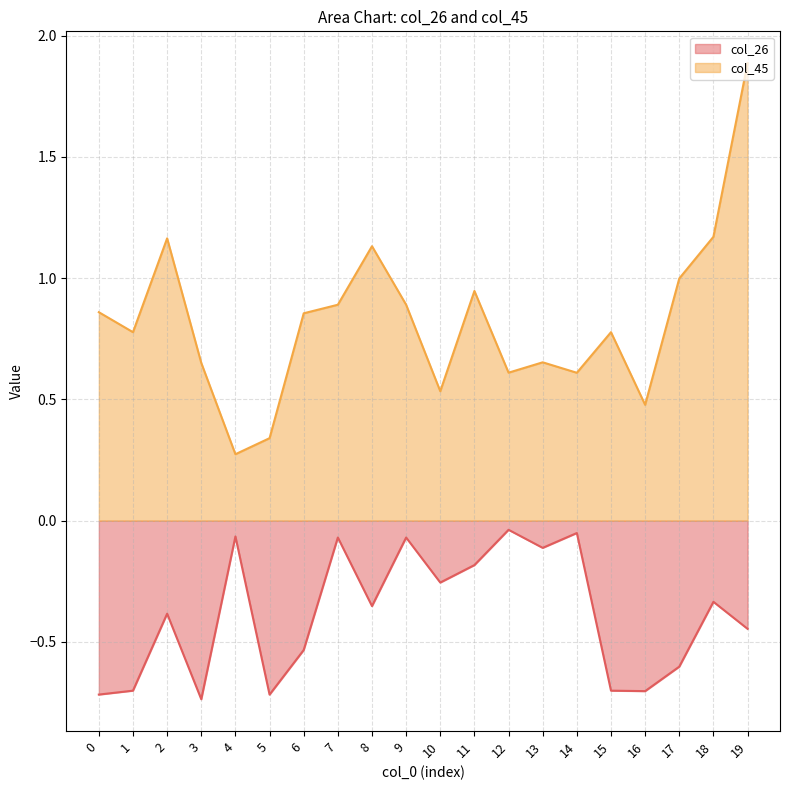

At which category is the sum across all series the highest?

19